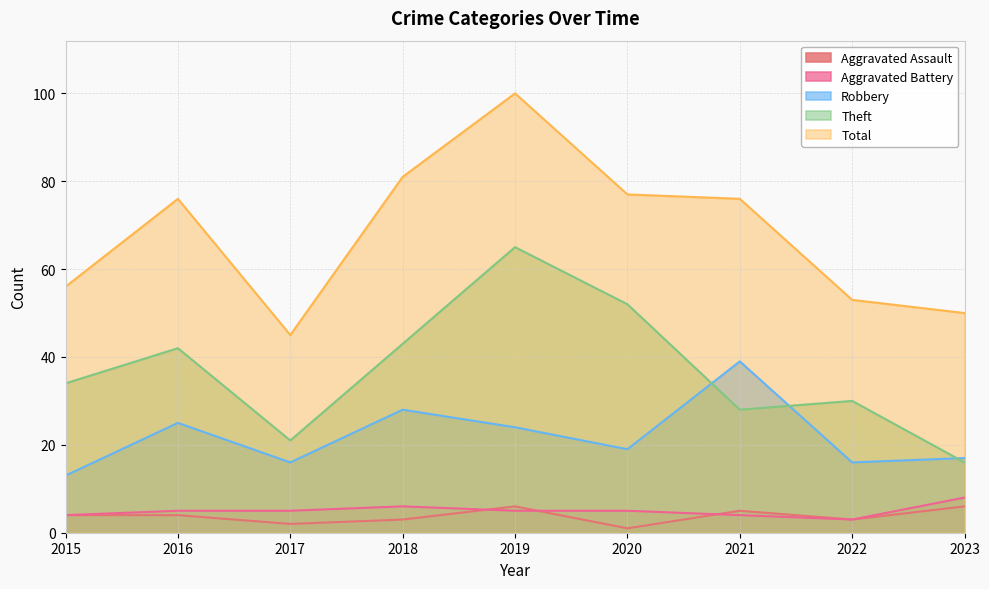

Reading right to left, transcribe all the data shown in this chart.

Aggravated Assault: 6	3	5	1	6	3	2	4	4
Aggravated Battery: 8	3	4	5	5	6	5	5	4
Robbery: 17	16	39	19	24	28	16	25	13
Theft: 16	30	28	52	65	43	21	42	34
Total: 50	53	76	77	100	81	45	76	56